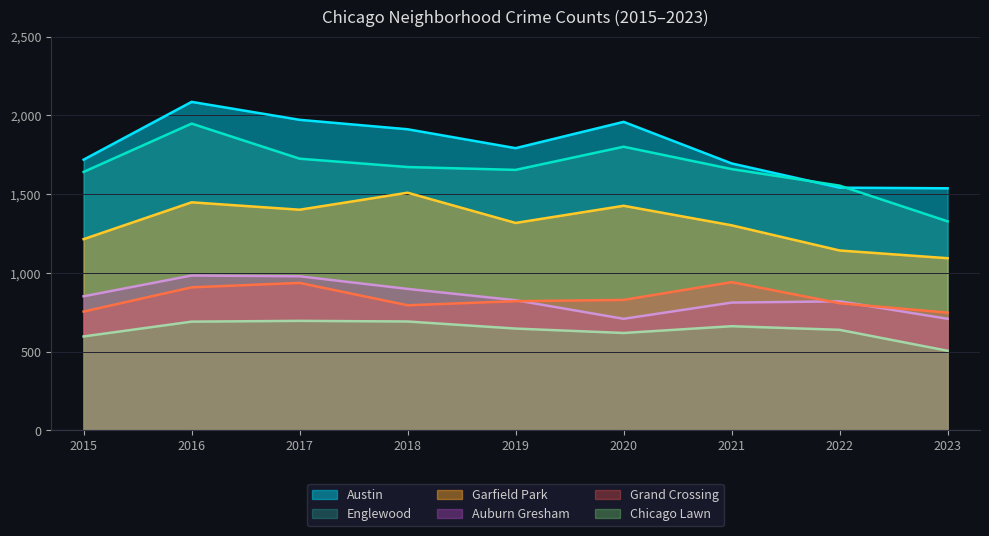

The Englewood series shows 2667 at 2021. True or false?

False